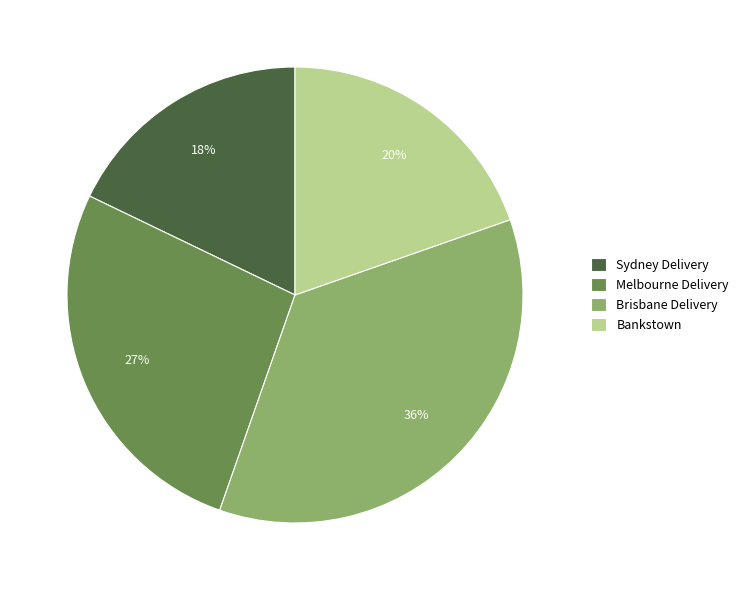

What is the largest slice in the pie chart?

Brisbane Delivery